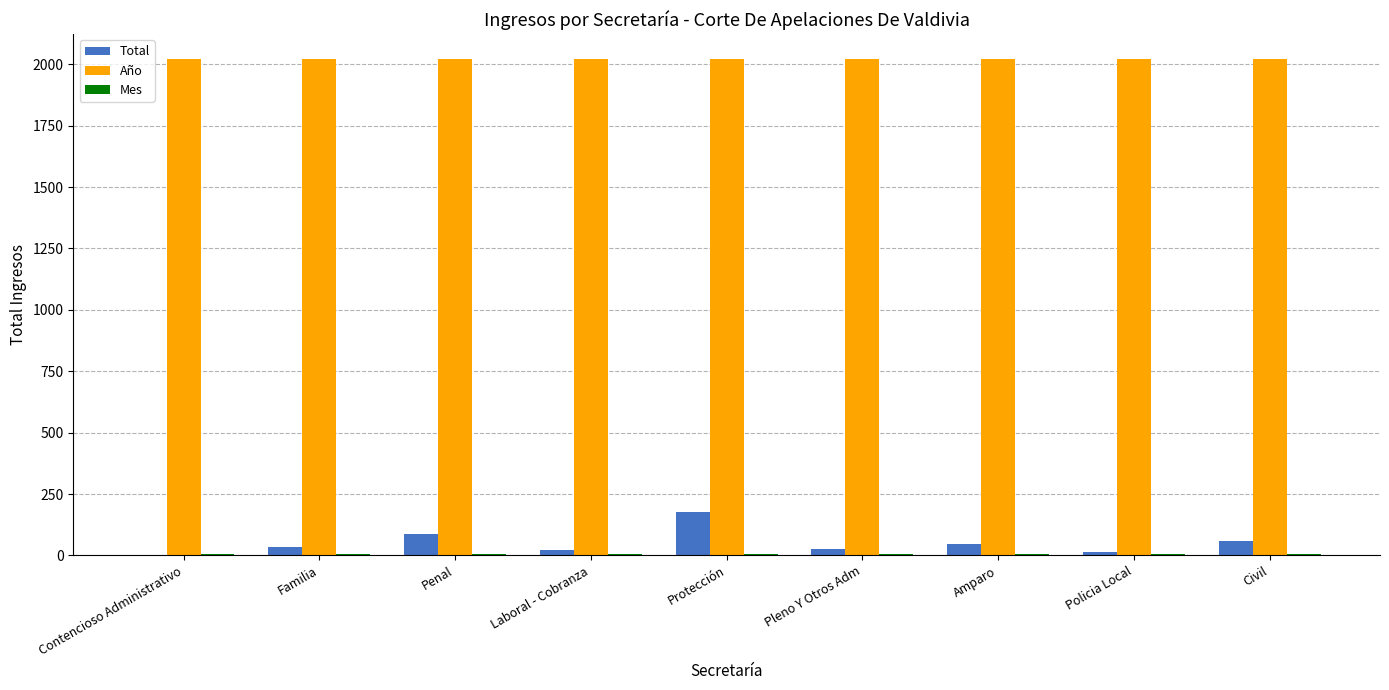

The value of Año at Laboral - Cobranza is 3144. True or false?

False